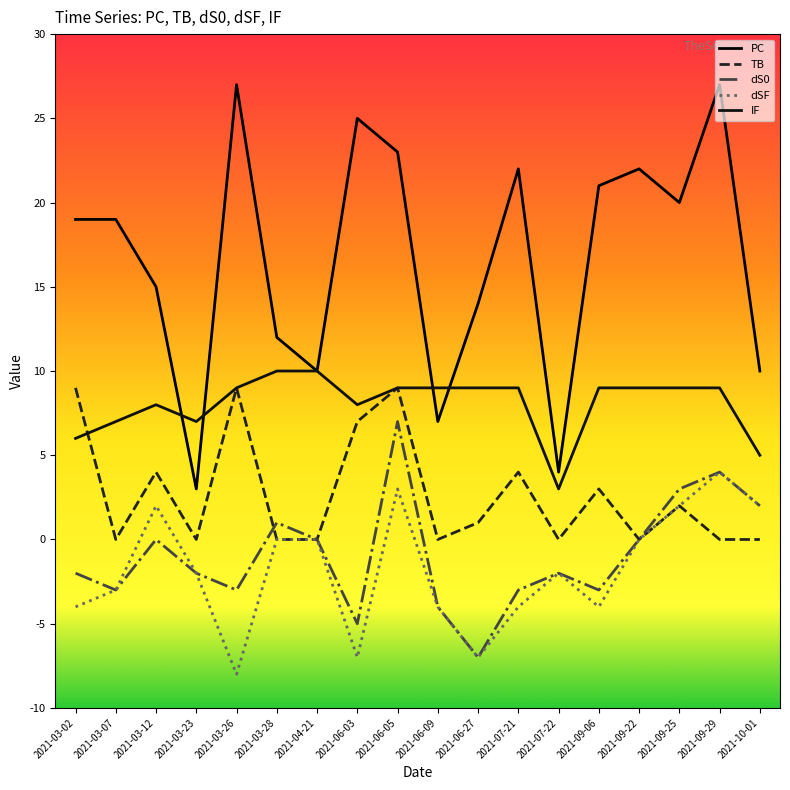

What value does the PC series have at 2021-10-01?

10